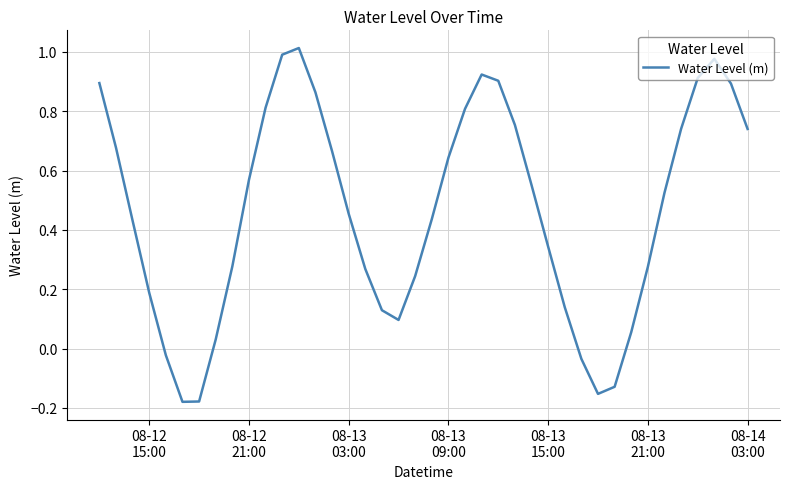

How many distinct data groups are displayed?

1